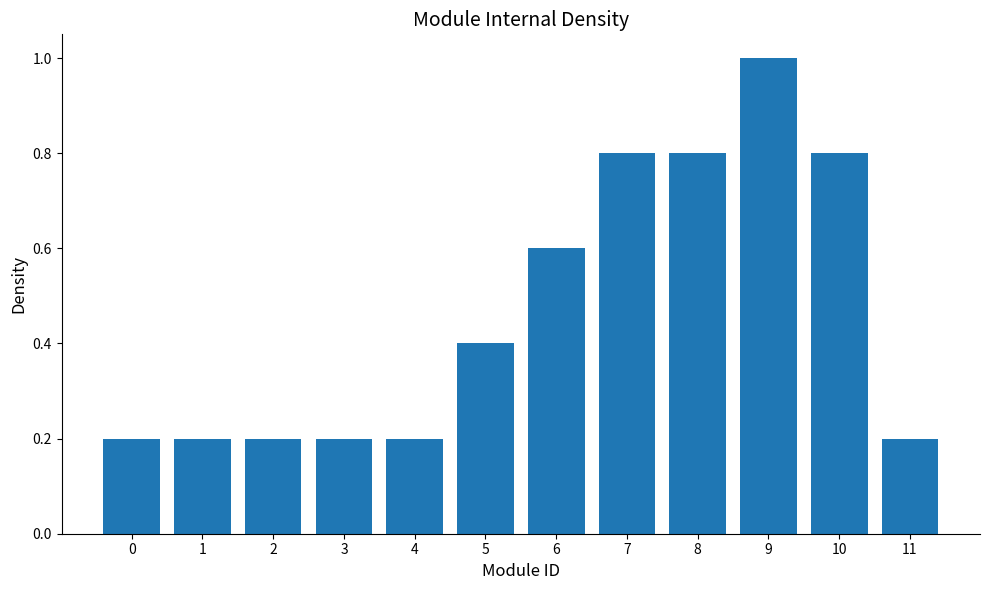

What is the sum of the values at 9 and 3?

1.2